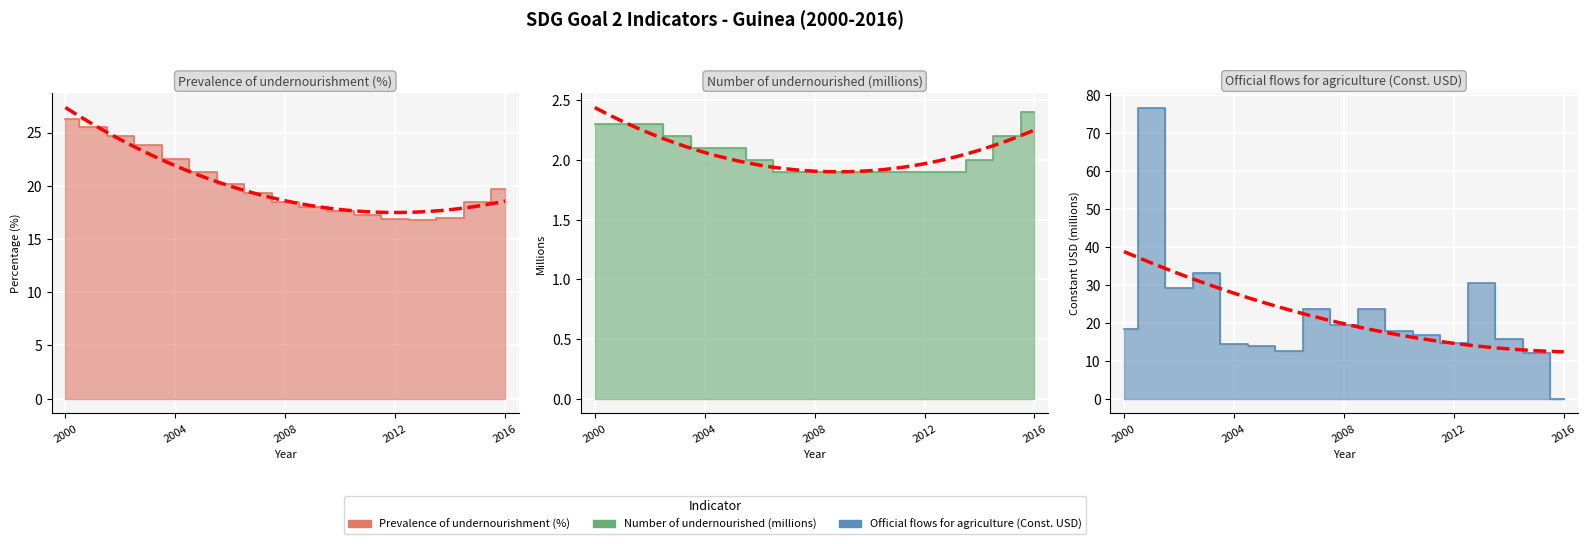

True or false: Number of undernourished (millions) has more than 1 interior local peaks.

False